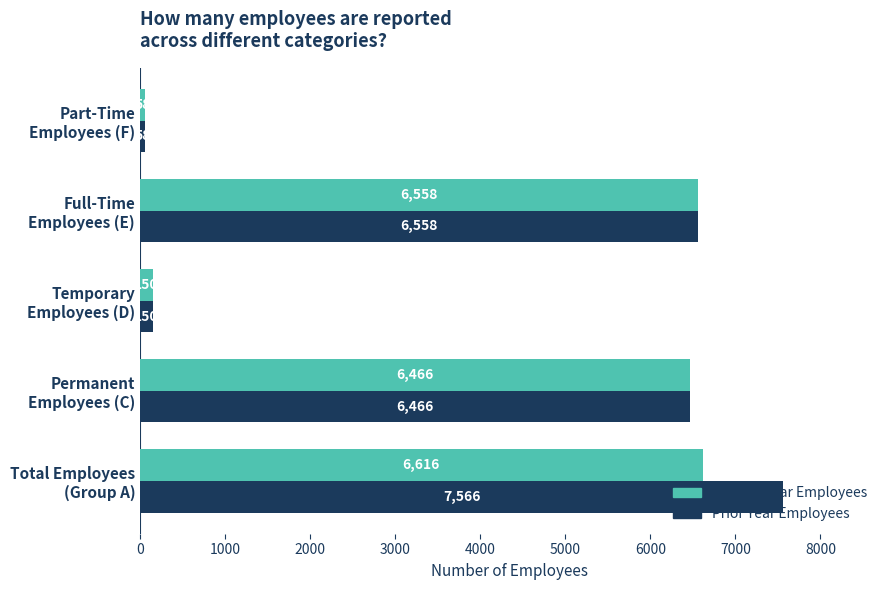

At which label is Current Year Employees closest to 3337?

Permanent
Employees (C)